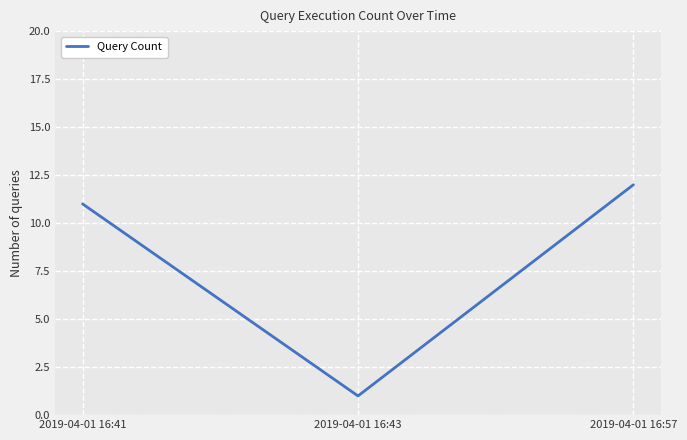

What is the sum of all values?

24